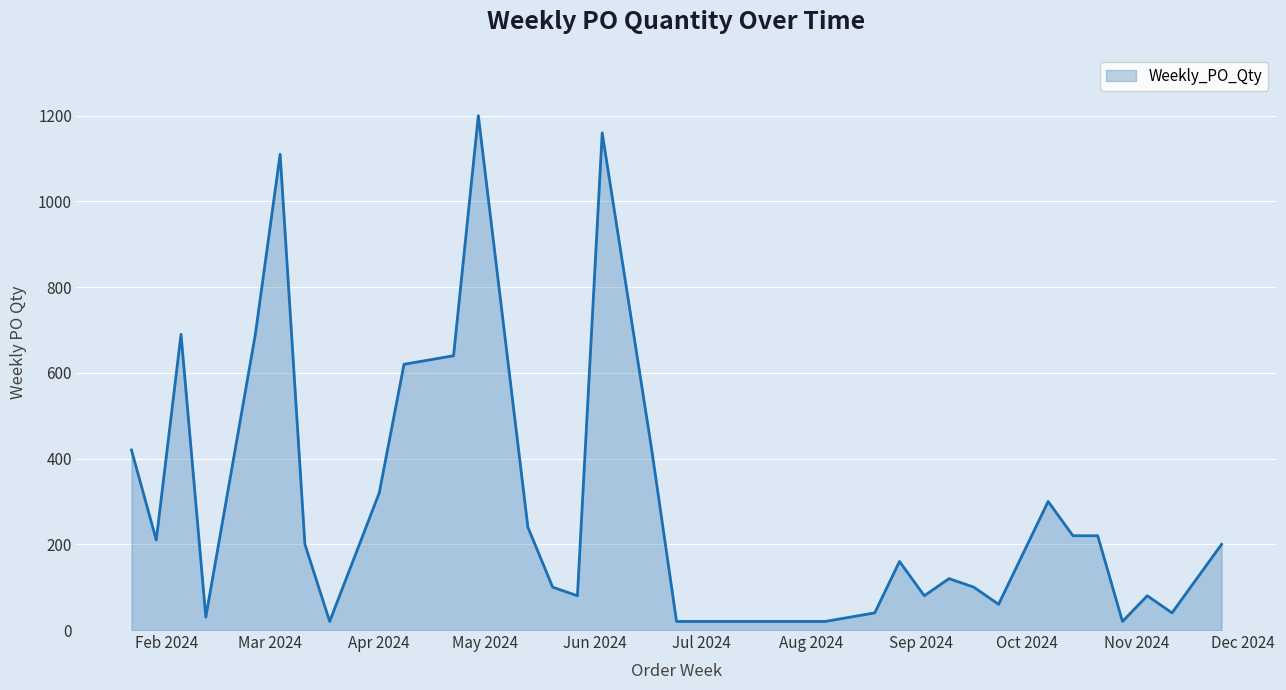

What is the difference between the maximum and minimum values?

1180